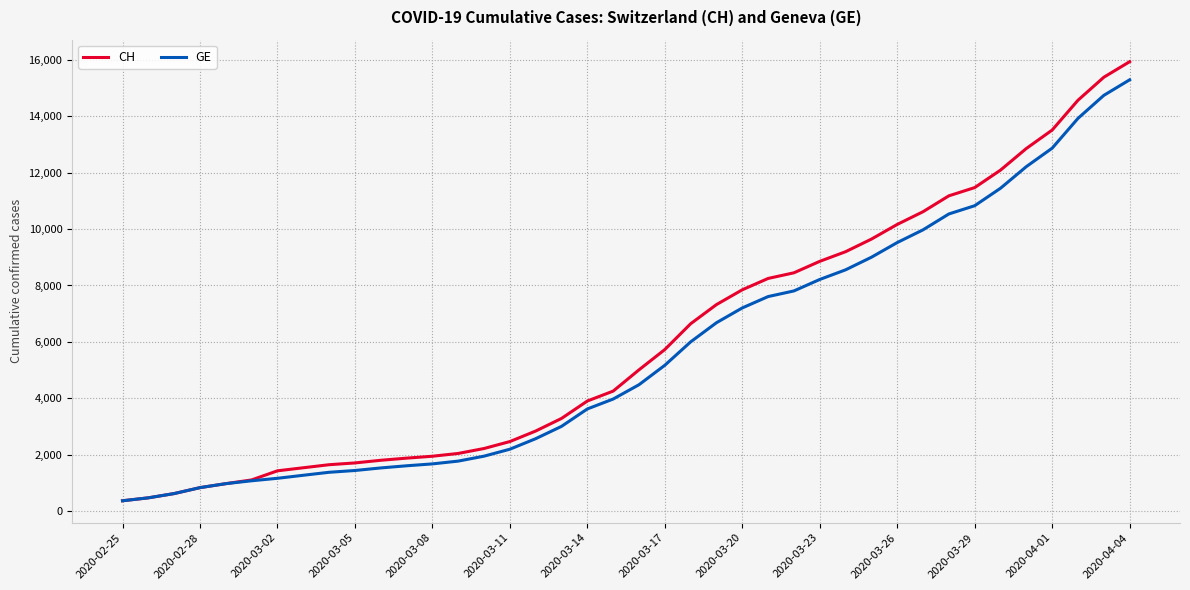

Which series has the widest spread of values?

CH